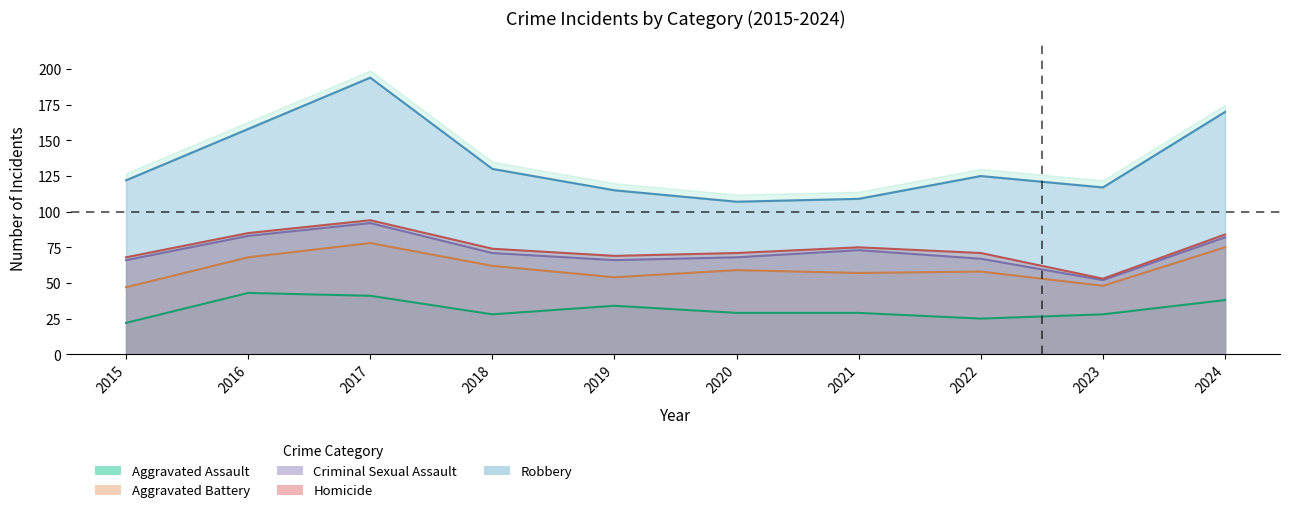

What is the average value of the Aggravated Assault series?

32